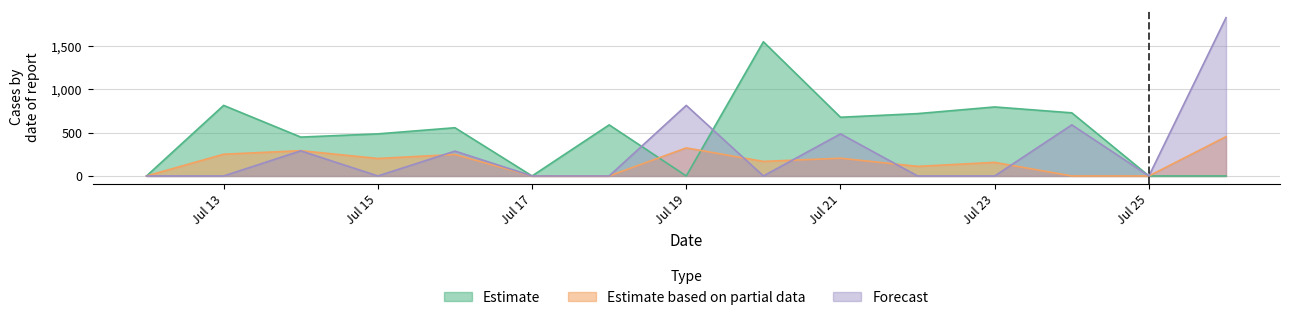

The value of Estimate at Jul 15 is 486. True or false?

True